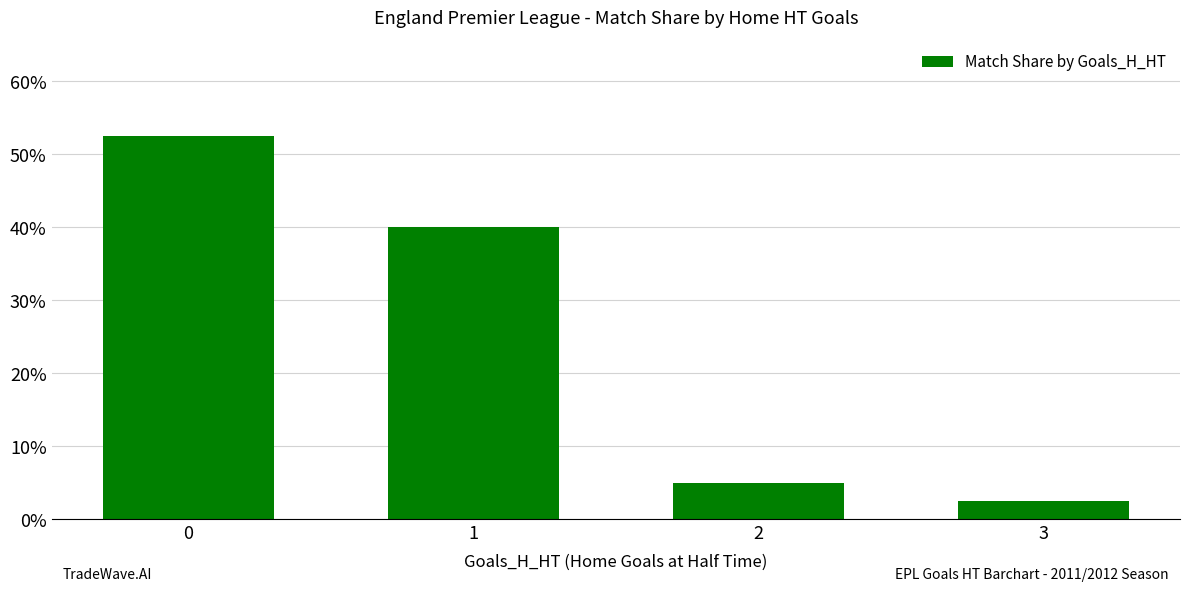

Does the chart contain any negative values?

No